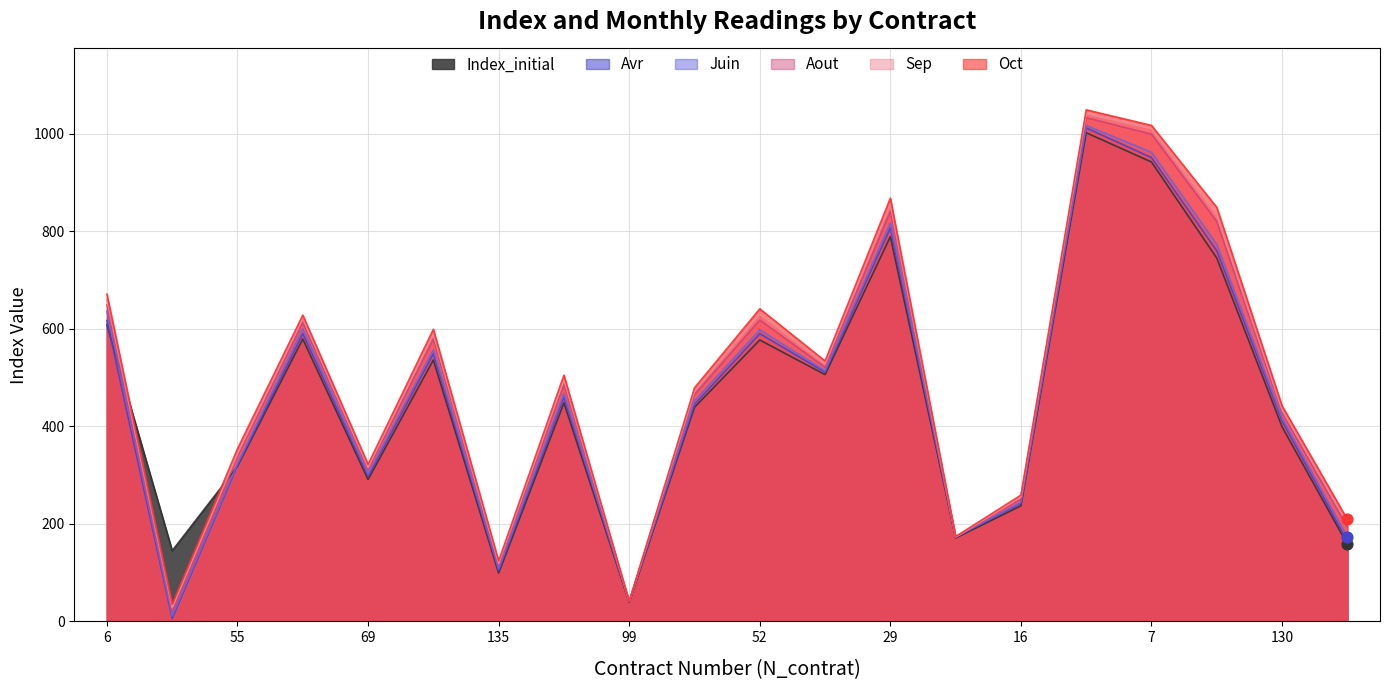

Which series contains the highest Y value?

Oct